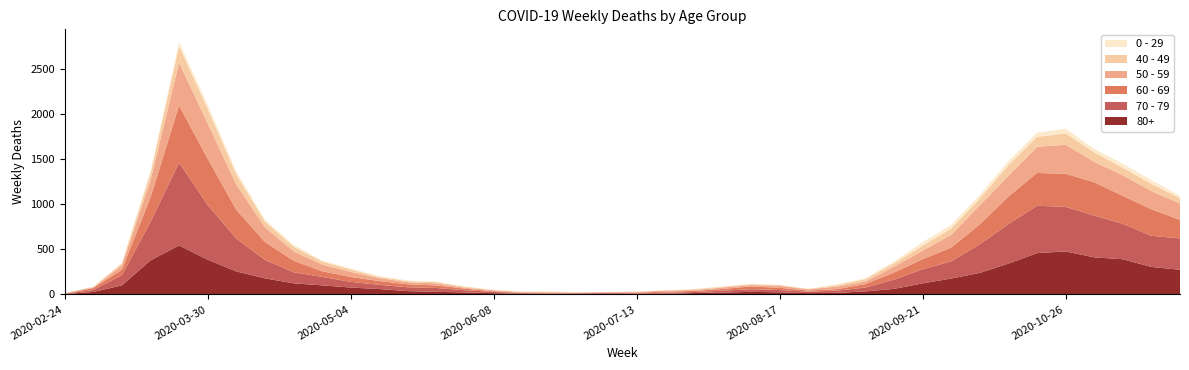

Reading left to right, transcribe all the data shown in this chart.

80+: 2020-02-24=3	2020-03-02=27	2020-03-09=100	2020-03-16=377	2020-03-23=544	2020-03-30=385	2020-04-06=255	2020-04-13=178	2020-04-20=123	2020-04-27=100	2020-05-04=76	2020-05-11=59	2020-05-18=36	2020-05-25=28	2020-06-01=22	2020-06-08=13	2020-06-15=9	2020-06-22=6	2020-06-29=7	2020-07-06=9	2020-07-13=5	2020-07-20=7	2020-07-27=15	2020-08-03=20	2020-08-10=28	2020-08-17=23	2020-08-24=14	2020-08-31=17	2020-09-07=33	2020-09-14=61	2020-09-21=122	2020-09-28=176	2020-10-05=239	2020-10-12=342	2020-10-19=458	2020-10-26=477	2020-11-02=411	2020-11-09=390	2020-11-16=305	2020-11-23=273
70 - 79: 2020-02-24=4	2020-03-02=22	2020-03-09=113	2020-03-16=427	2020-03-23=920	2020-03-30=608	2020-04-06=365	2020-04-13=206	2020-04-20=123	2020-04-27=94	2020-05-04=63	2020-05-11=47	2020-05-18=43	2020-05-25=43	2020-06-01=24	2020-06-08=14	2020-06-15=6	2020-06-22=5	2020-06-29=5	2020-07-06=8	2020-07-13=7	2020-07-20=11	2020-07-27=11	2020-08-03=21	2020-08-10=29	2020-08-17=25	2020-08-24=16	2020-08-31=24	2020-09-07=43	2020-09-14=102	2020-09-21=157	2020-09-28=191	2020-10-05=318	2020-10-12=439	2020-10-19=526	2020-10-26=495	2020-11-02=464	2020-11-09=394	2020-11-16=346	2020-11-23=348
60 - 69: 2020-02-24=2	2020-03-02=22	2020-03-09=61	2020-03-16=272	2020-03-23=634	2020-03-30=514	2020-04-06=320	2020-04-13=199	2020-04-20=128	2020-04-27=63	2020-05-04=54	2020-05-11=42	2020-05-18=33	2020-05-25=28	2020-06-01=18	2020-06-08=8	2020-06-15=3	2020-06-22=3	2020-06-29=6	2020-07-06=3	2020-07-13=8	2020-07-20=12	2020-07-27=13	2020-08-03=19	2020-08-10=31	2020-08-17=25	2020-08-24=12	2020-08-31=17	2020-09-07=39	2020-09-14=80	2020-09-21=112	2020-09-28=152	2020-10-05=221	2020-10-12=305	2020-10-19=364	2020-10-26=368	2020-11-02=370	2020-11-09=310	2020-11-16=294	2020-11-23=206
50 - 59: 2020-02-24=3	2020-03-02=7	2020-03-09=48	2020-03-16=190	2020-03-23=475	2020-03-30=392	2020-04-06=281	2020-04-13=163	2020-04-20=106	2020-04-27=75	2020-05-04=57	2020-05-11=33	2020-05-18=23	2020-05-25=23	2020-06-01=9	2020-06-08=10	2020-06-15=8	2020-06-22=9	2020-06-29=3	2020-07-06=5	2020-07-13=6	2020-07-20=12	2020-07-27=8	2020-08-03=16	2020-08-10=16	2020-08-17=22	2020-08-24=15	2020-08-31=28	2020-09-07=28	2020-09-14=64	2020-09-21=95	2020-09-28=142	2020-10-05=212	2020-10-12=230	2020-10-19=290	2020-10-26=322	2020-11-02=227	2020-11-09=228	2020-11-16=202	2020-11-23=182
40 - 49: 2020-02-24=0	2020-03-02=5	2020-03-09=21	2020-03-16=79	2020-03-23=183	2020-03-30=163	2020-04-06=111	2020-04-13=66	2020-04-20=51	2020-04-27=33	2020-05-04=27	2020-05-11=13	2020-05-18=12	2020-05-25=14	2020-06-01=12	2020-06-08=3	2020-06-15=2	2020-06-22=5	2020-06-29=1	2020-07-06=1	2020-07-13=4	2020-07-20=2	2020-07-27=10	2020-08-03=8	2020-08-10=8	2020-08-17=10	2020-08-24=2	2020-08-31=17	2020-09-07=26	2020-09-14=38	2020-09-21=55	2020-09-28=72	2020-10-05=76	2020-10-12=120	2020-10-19=111	2020-10-26=126	2020-11-02=105	2020-11-09=83	2020-11-16=80	2020-11-23=60
0 - 29: 2020-02-24=1	2020-03-02=0	2020-03-09=10	2020-03-16=25	2020-03-23=47	2020-03-30=42	2020-04-06=36	2020-04-13=19	2020-04-20=20	2020-04-27=12	2020-05-04=11	2020-05-11=10	2020-05-18=8	2020-05-25=6	2020-06-01=2	2020-06-08=4	2020-06-15=6	2020-06-22=5	2020-06-29=2	2020-07-06=1	2020-07-13=2	2020-07-20=1	2020-07-27=3	2020-08-03=6	2020-08-10=6	2020-08-17=2	2020-08-24=5	2020-08-31=9	2020-09-07=11	2020-09-14=20	2020-09-21=40	2020-09-28=38	2020-10-05=39	2020-10-12=44	2020-10-19=46	2020-10-26=52	2020-11-02=38	2020-11-09=45	2020-11-16=43	2020-11-23=25